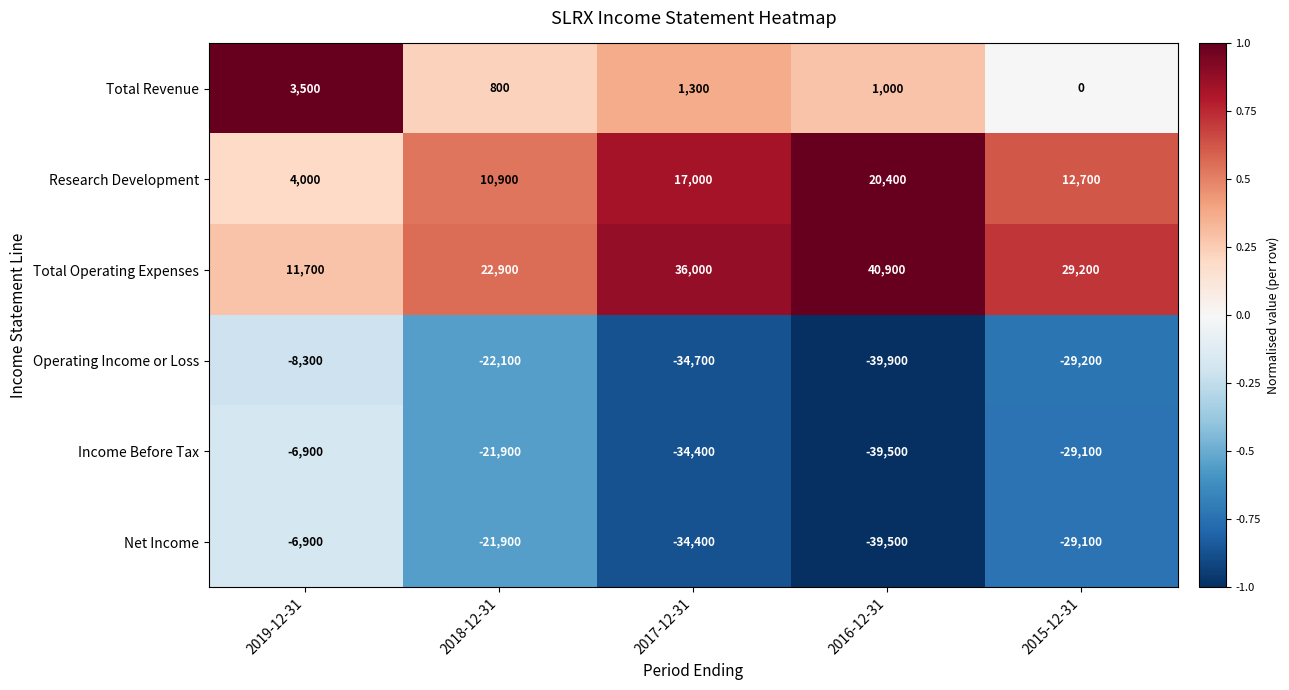

How many data points does each series have?

5